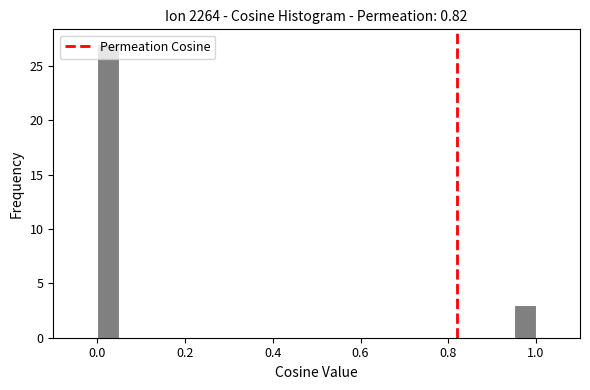

Around what value on the x-axis is the tallest bar? Give the approximate position of its centre, as read against the axis.

0.02